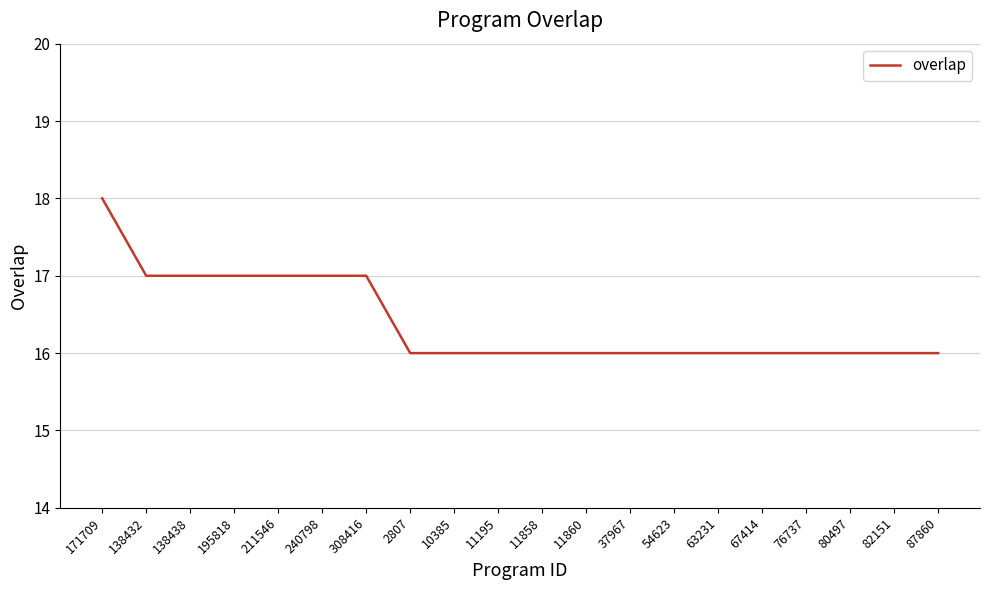

Which has a higher value, 195818 or 87860?

195818